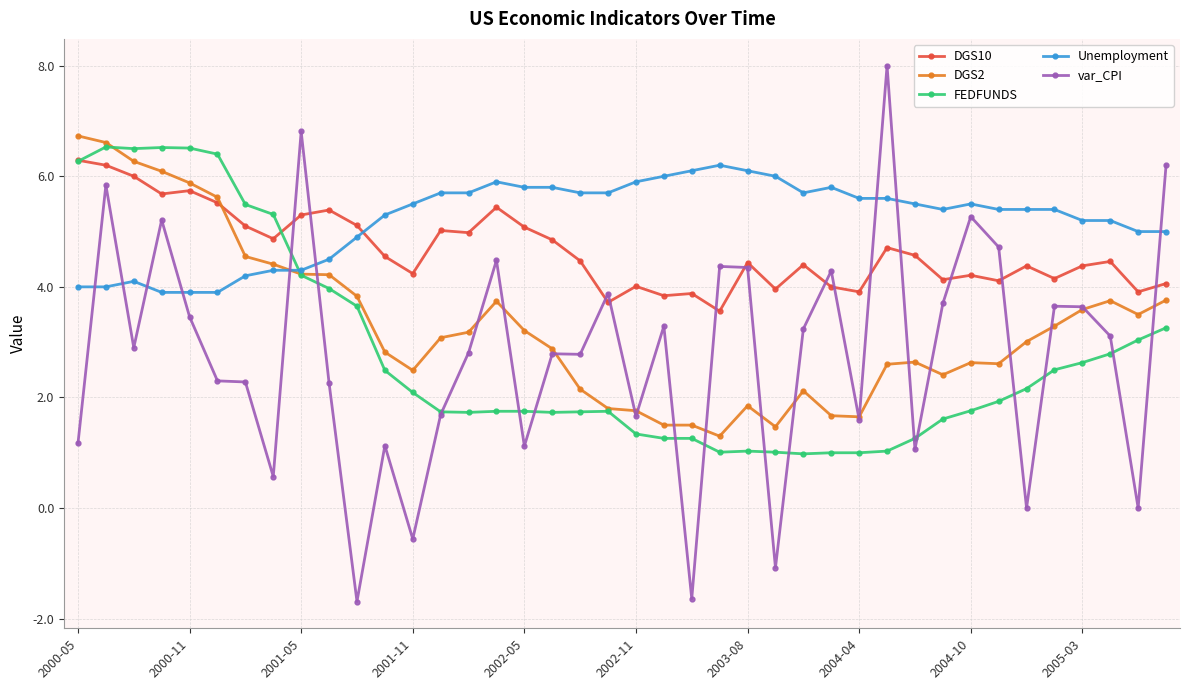

True or false: var_CPI has more than 0 points higher than both neighbors.

True